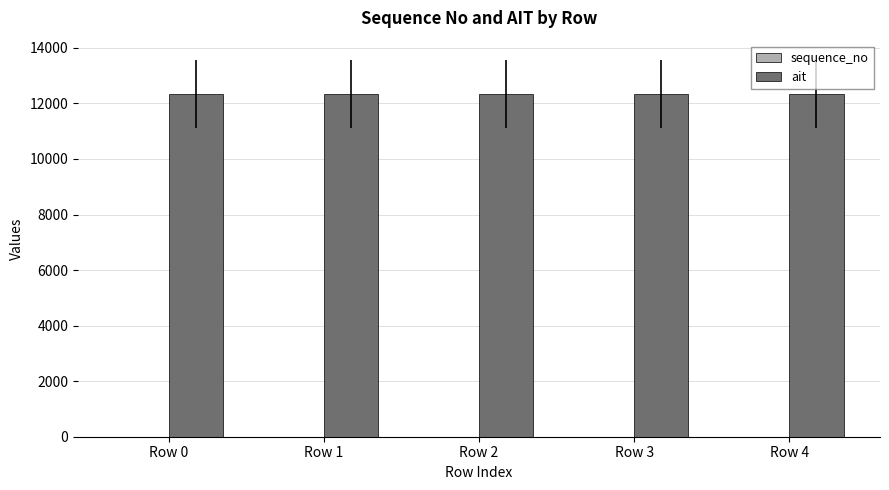

Which series has the largest total across all categories?

ait